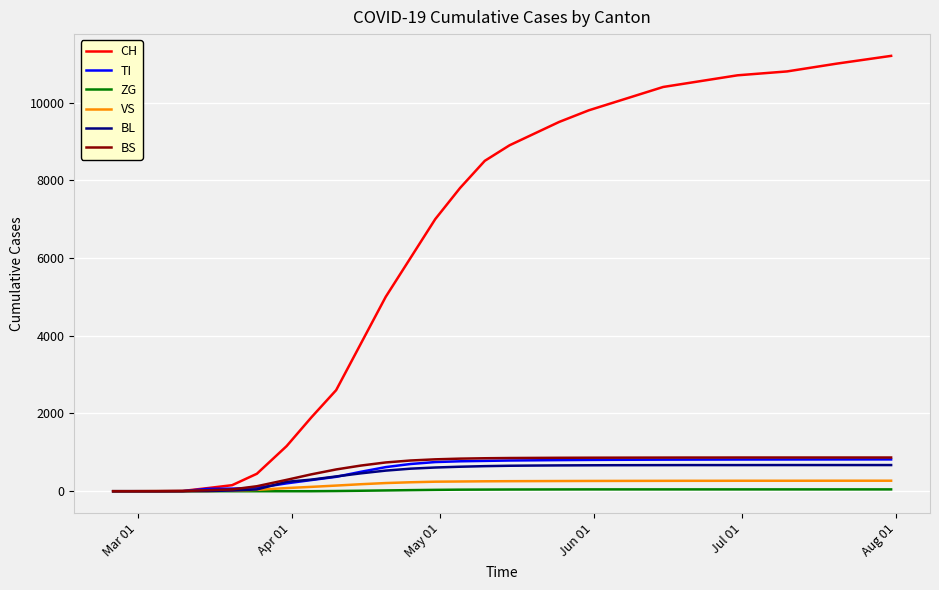

Which series has the largest total across all categories?

CH